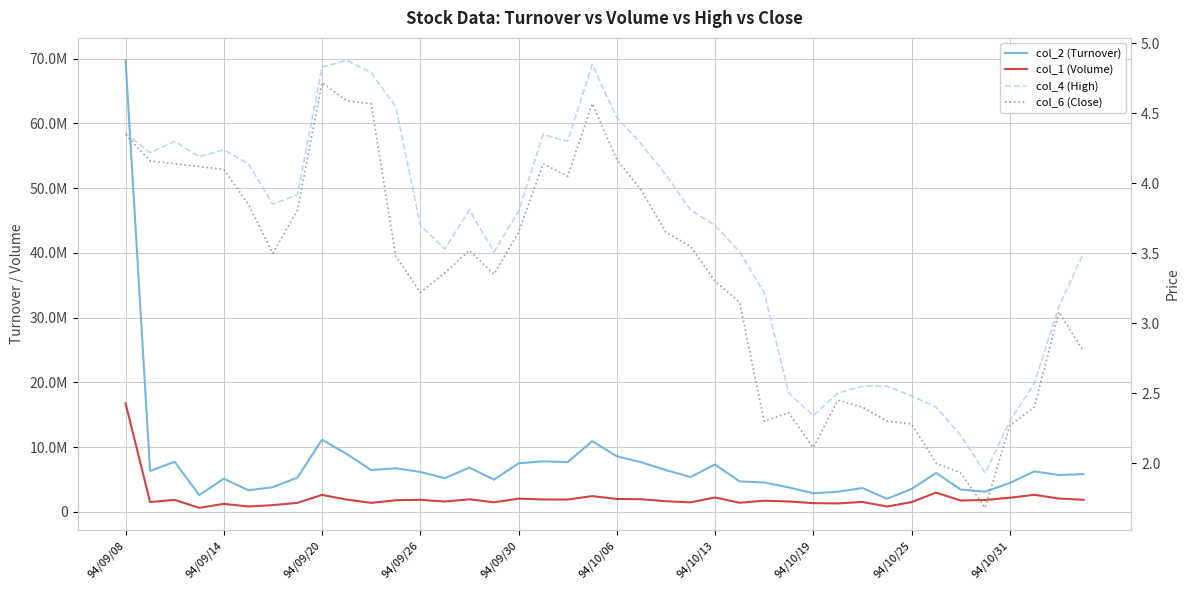

How many data points does each series have?

40